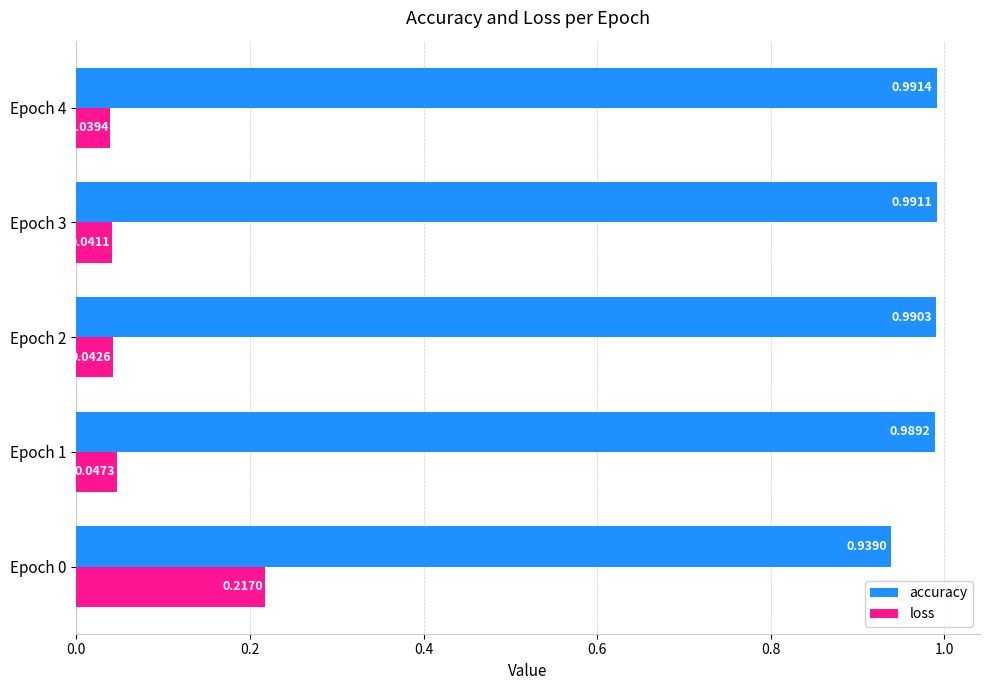

What is the difference between the highest and lowest values at Epoch 0?

0.7